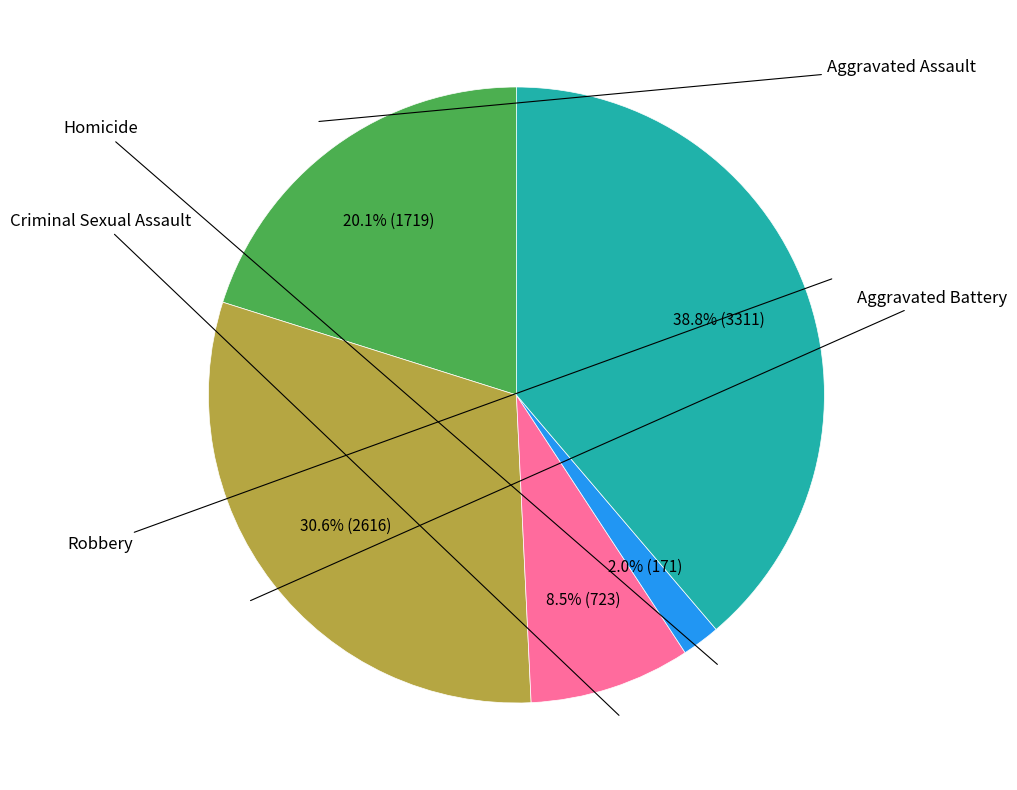

Is there a majority slice in this chart?

No